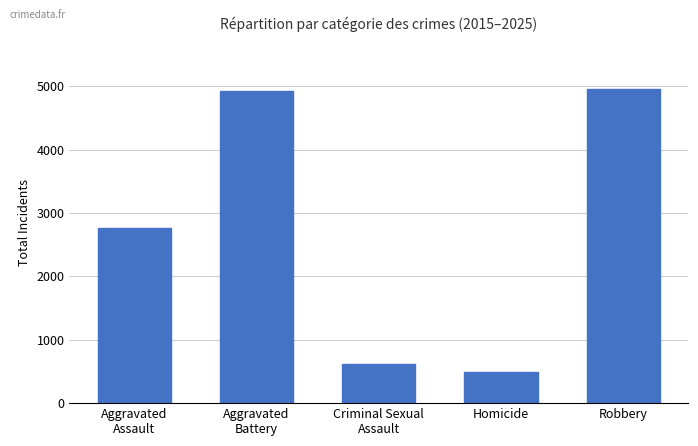

What is the difference between the values at Criminal Sexual
Assault and Aggravated
Assault?

2149